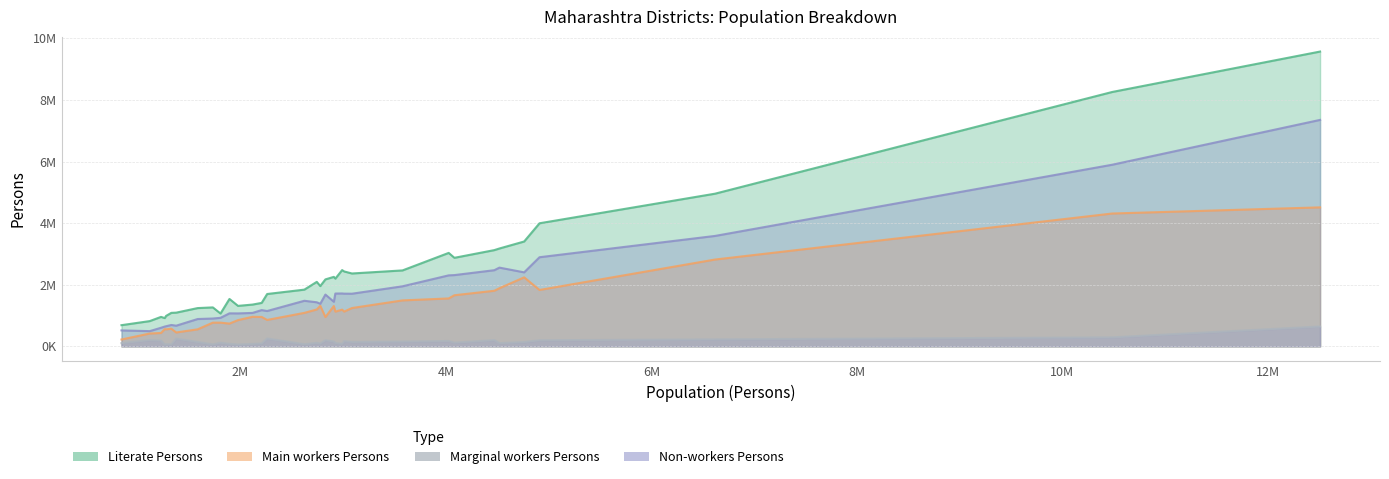

At which category does the chart reach its minimum across all series?

7